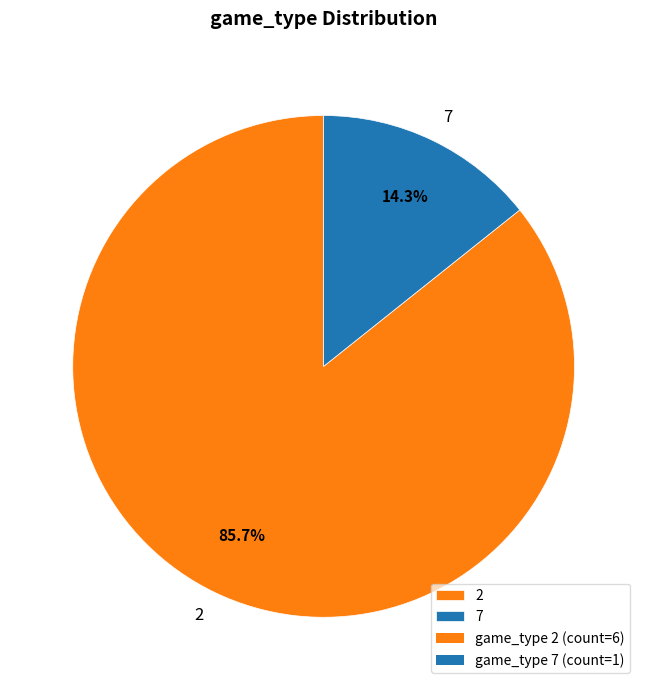

To the nearest percent, what is the difference between the largest and smallest slice percentages?

71%